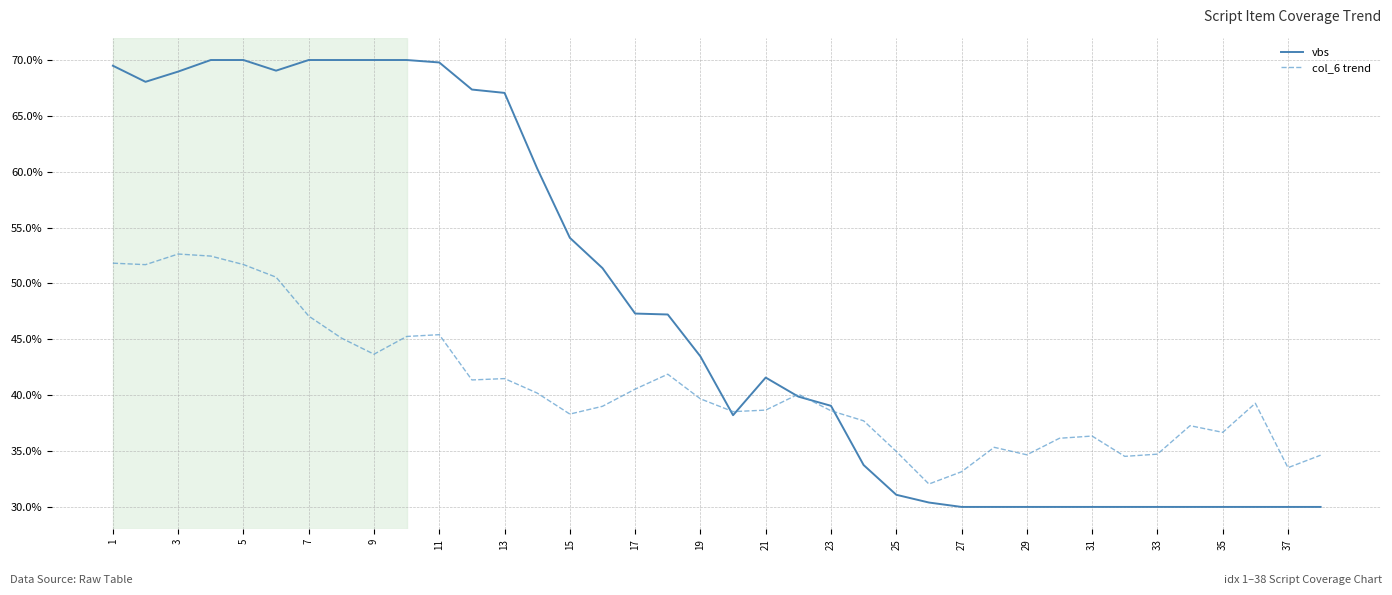

What are all the series names shown in the legend?

vbs, col_6 trend